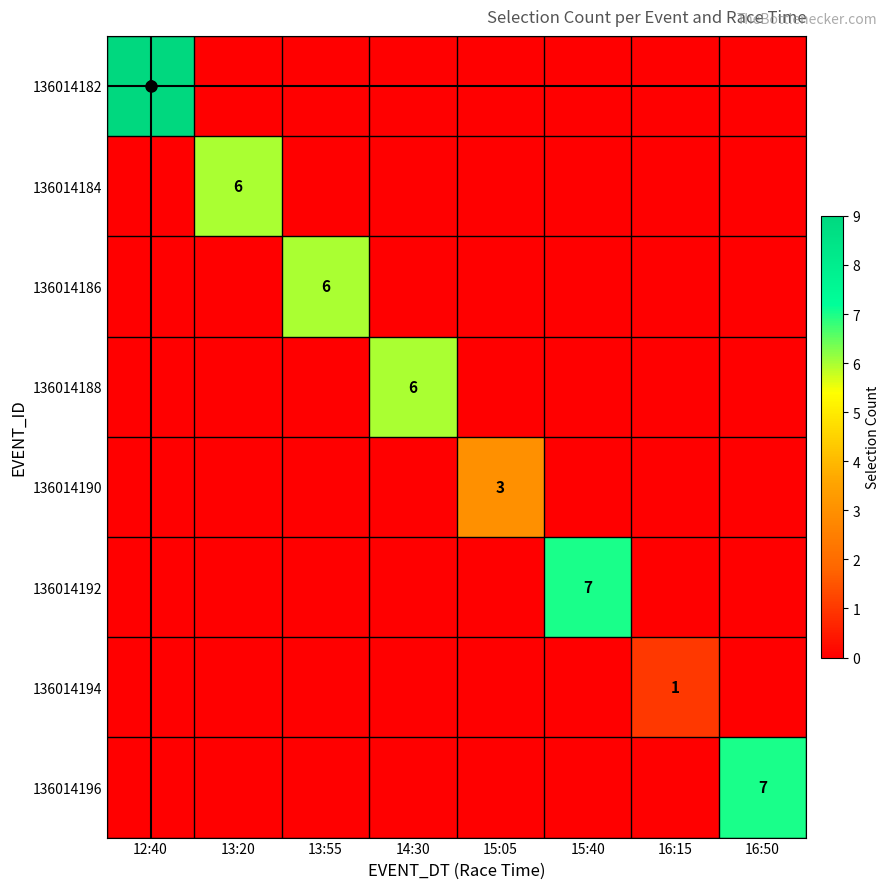

At which category is the sum across all series the highest?

12:40